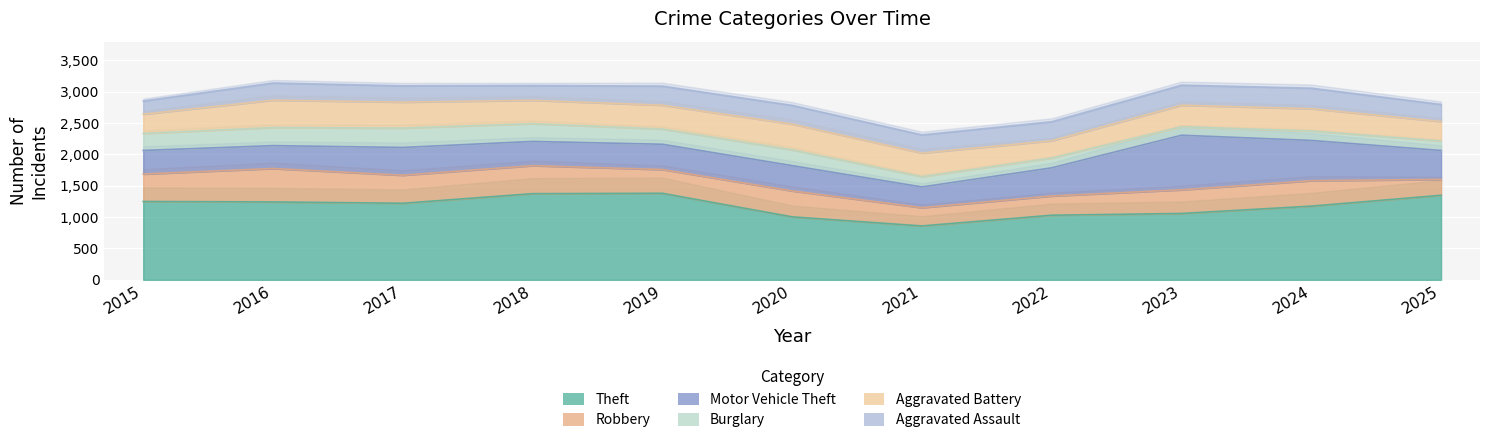

What is the lowest value of the Aggravated Assault series?

211